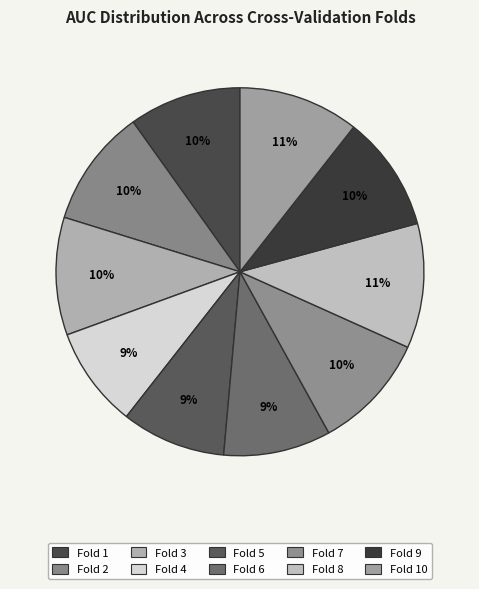

Count the number of slices in the pie.

10